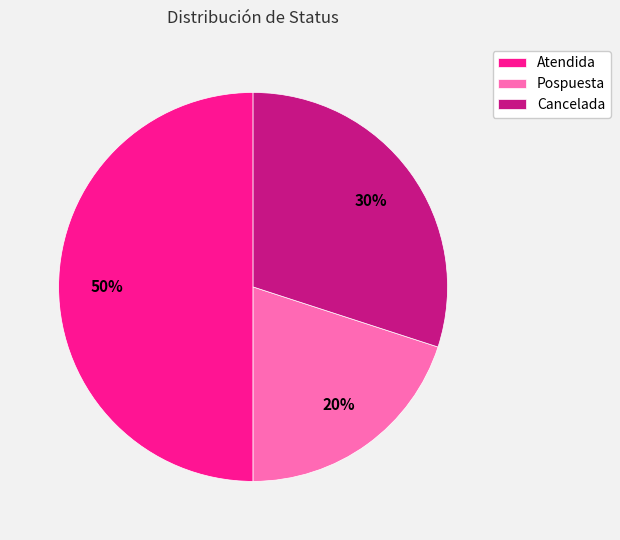

What percentage is the Atendida slice, to the nearest percent?

50%